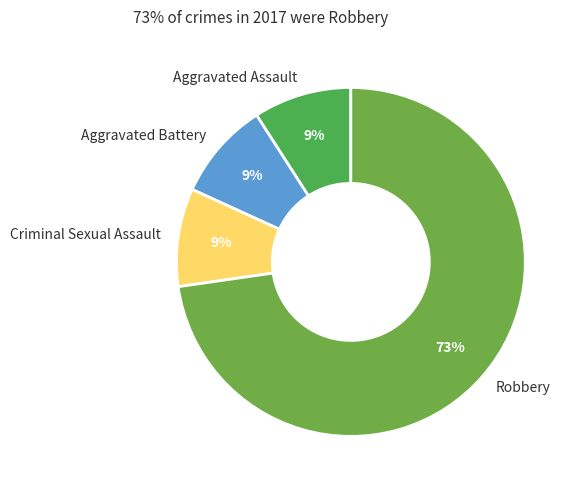

To the nearest percent, what portion does Criminal Sexual Assault represent?

9%